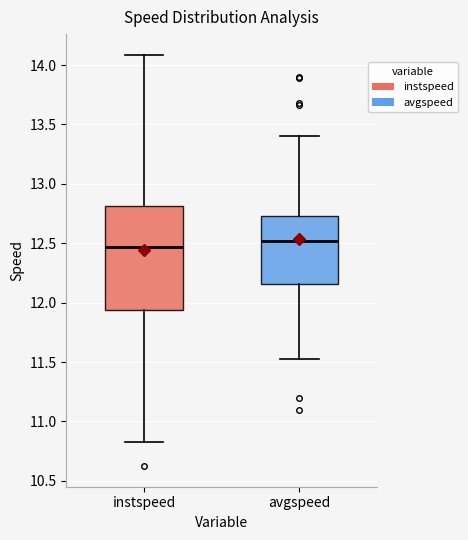

Comparing the boxes themselves (not the whiskers), which one is the tallest?

instspeed